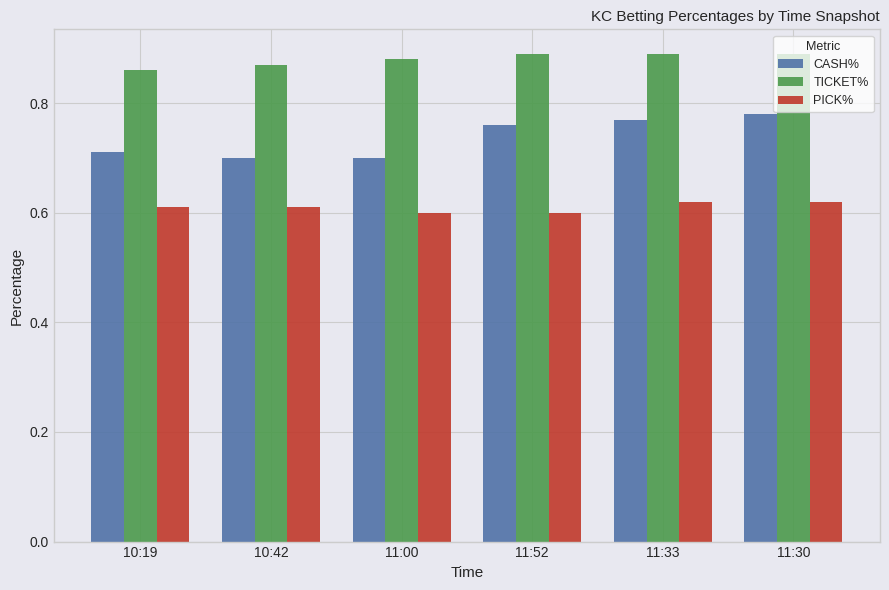

At how many categories does at least one series exceed 0?

6